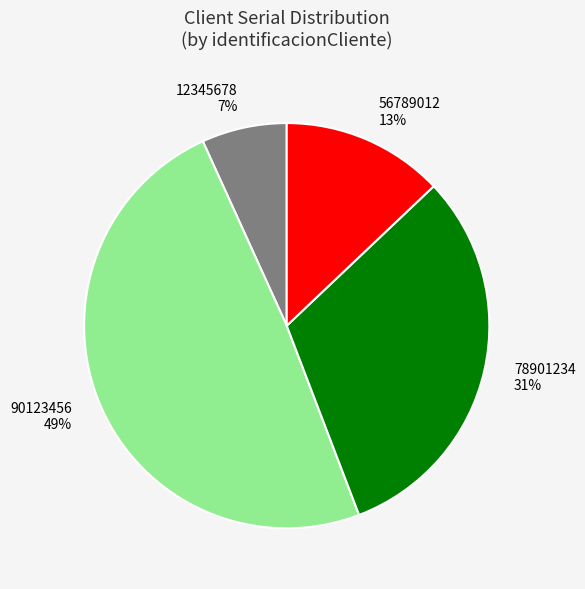

To the nearest percent, what is the average slice percentage?

25%